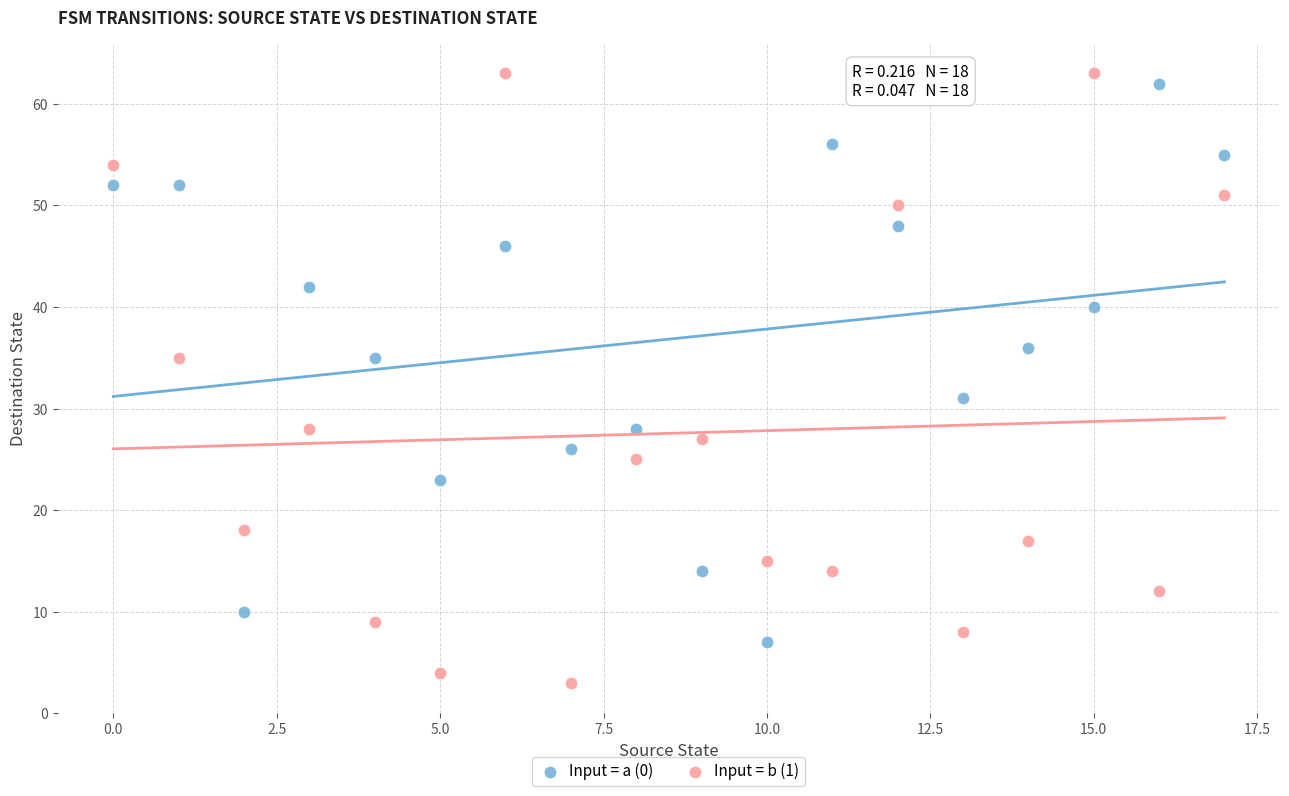

Which series contains the highest Y value?

Input = b (1)